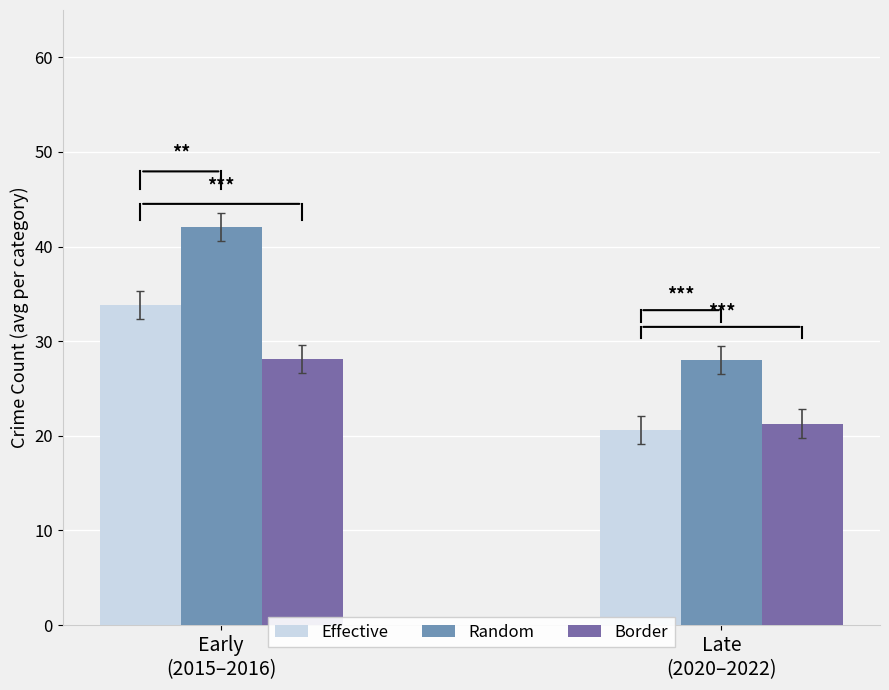

At which label is Effective closest to 27?

Late
(2020–2022)